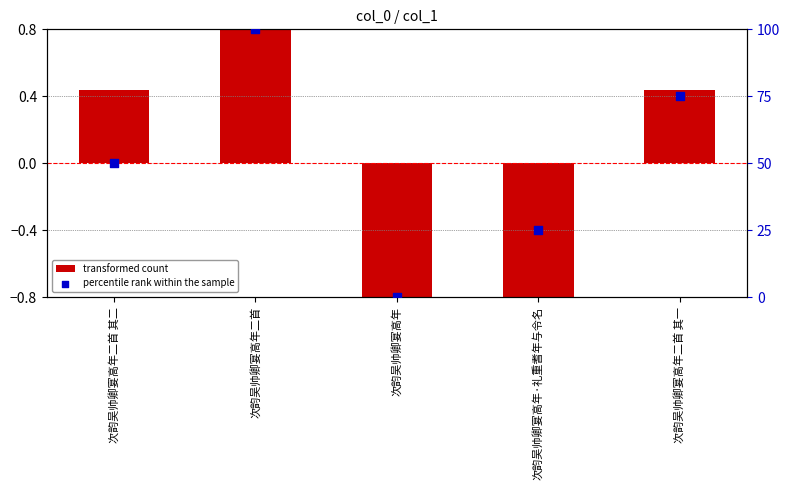

Is the value of percentile rank within the sample at 次韵吴帅卿宴高年二首 其一 greater than the value of transformed count at 次韵吴帅卿宴高年二首 其二?

Yes